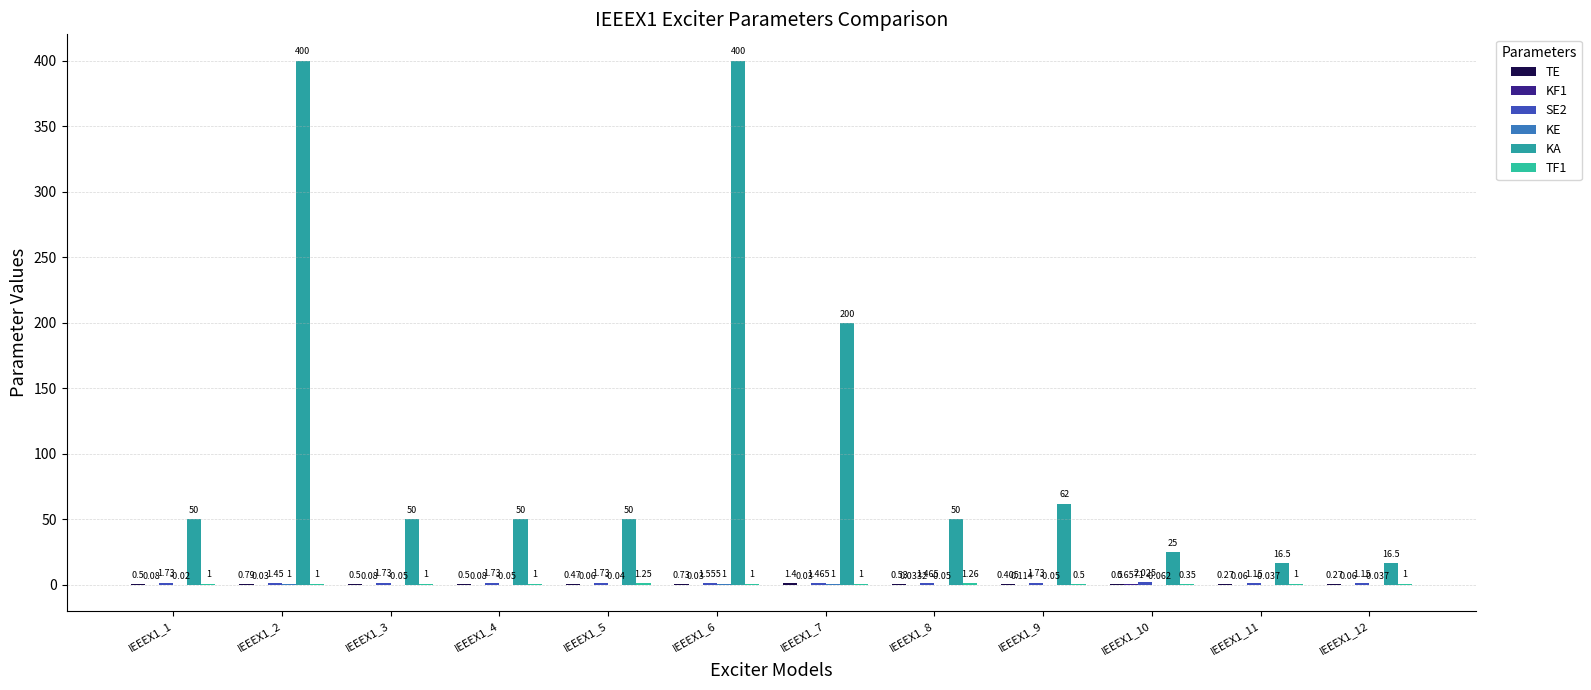

Is the value of SE2 at IEEEX1_6 greater than the value of TE at IEEEX1_6?

Yes